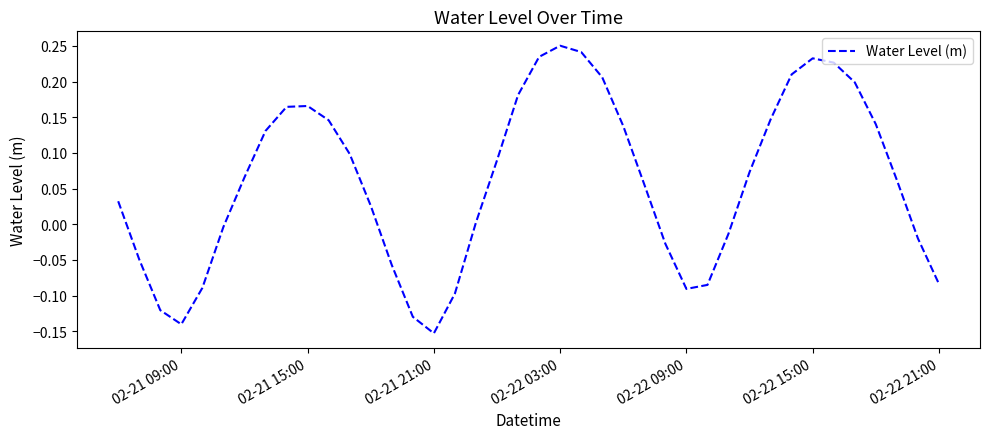

What is the difference between the maximum and minimum values?

0.4